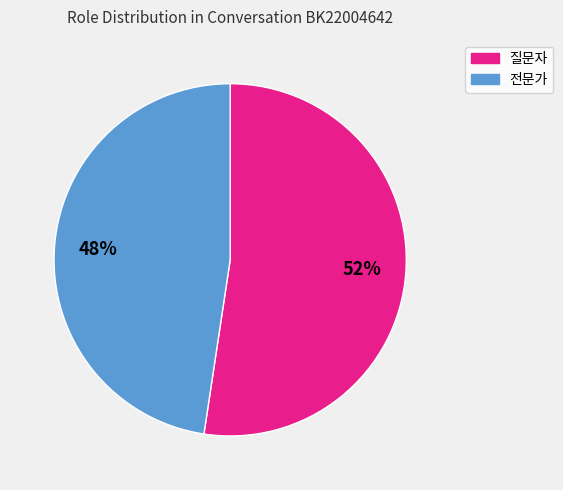

Is it true that 전문가 is 48% of the pie?

True